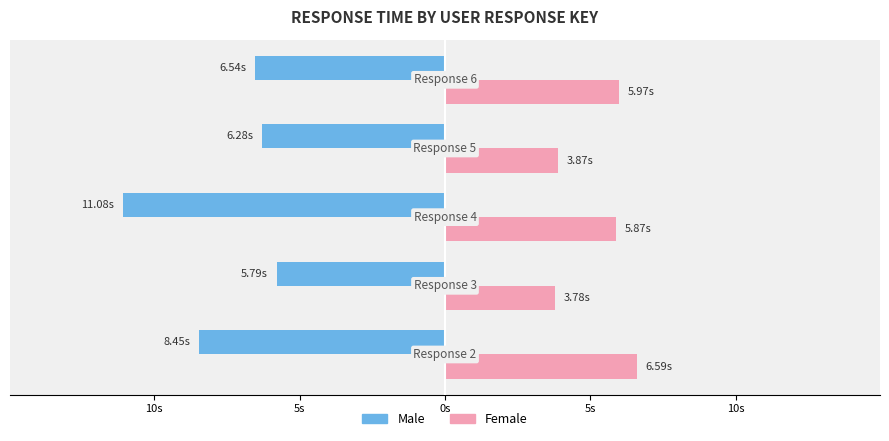

Reading left to right, list all the values displayed in this chart.

Male: 15s=-8.4	10s=-5.8	5s=-11.1	0s=-6.3	5s=-6.5
Female: 15s=6.6	10s=3.8	5s=5.9	0s=3.9	5s=6.0